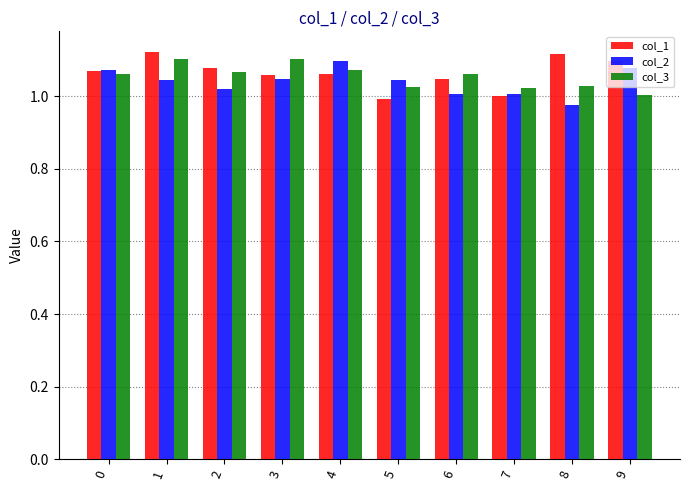

At how many categories does at least one series exceed 1?

10